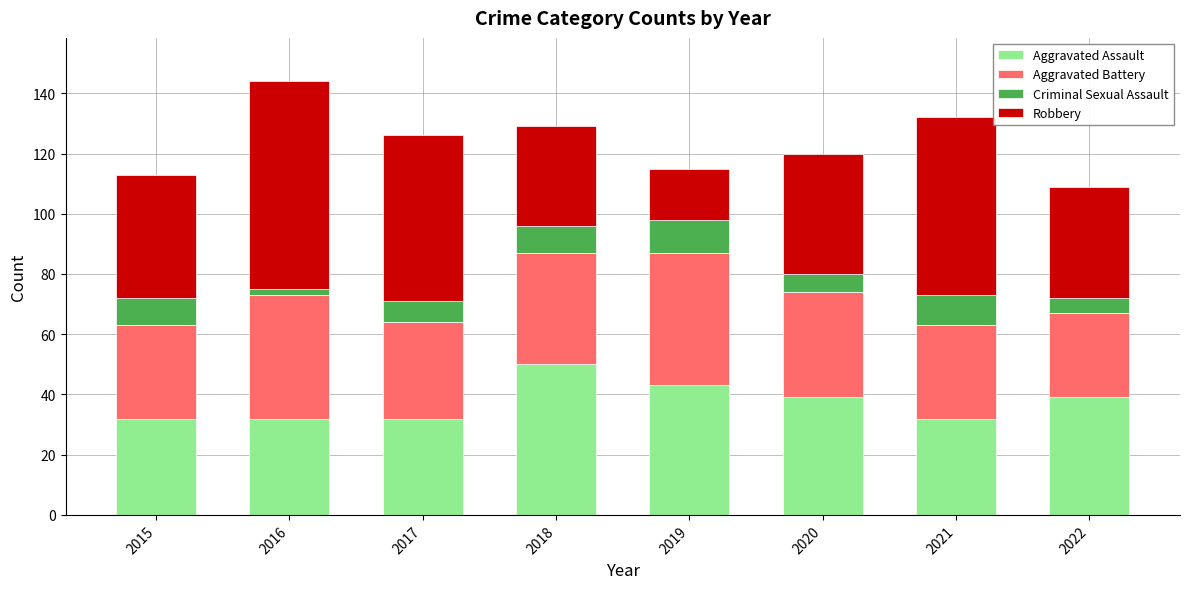

What is the total value across all series at 2020?

120